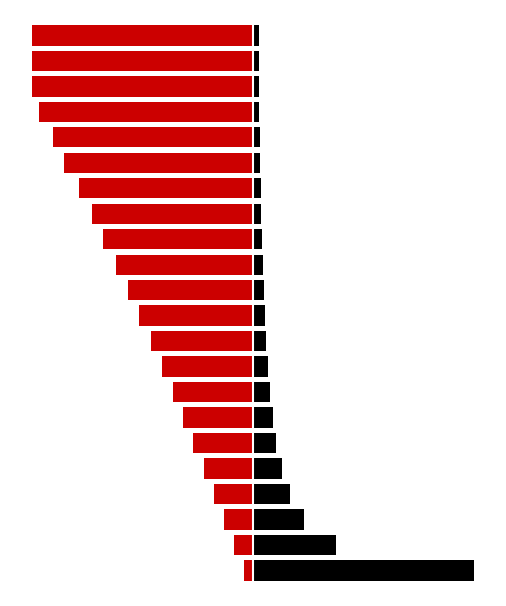

Which category has the lowest value in the N° Voos series?

19